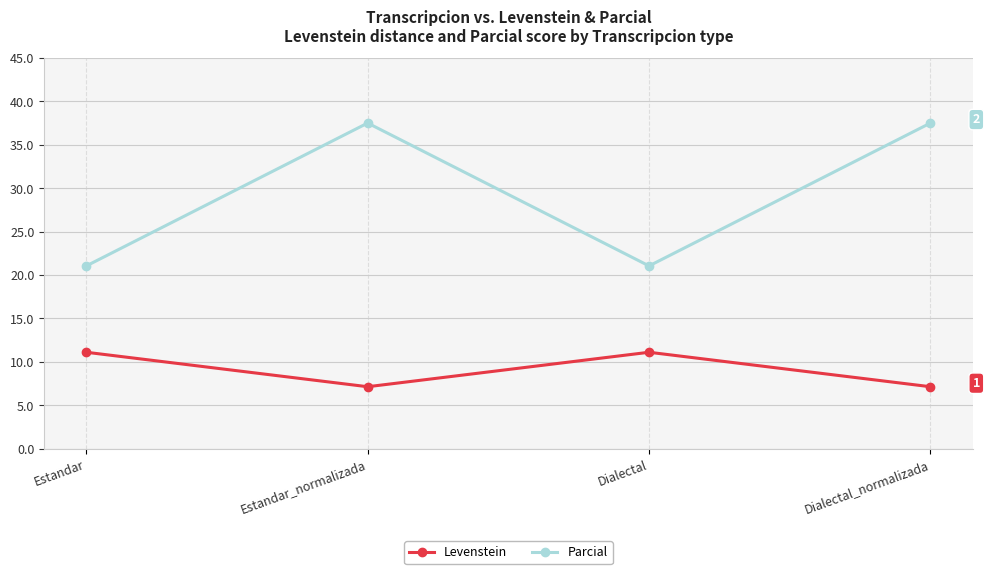

How many lines are shown in the chart?

2